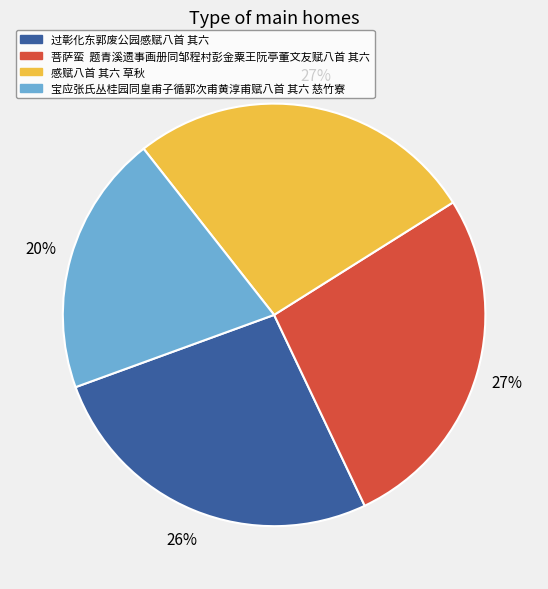

Combined, do 宝应张氏丛桂园同皇甫子循郭次甫黄淳甫赋八首 其六 慈竹寮 and 过彰化东郭废公园感赋八首 其六 account for over 50%?

No